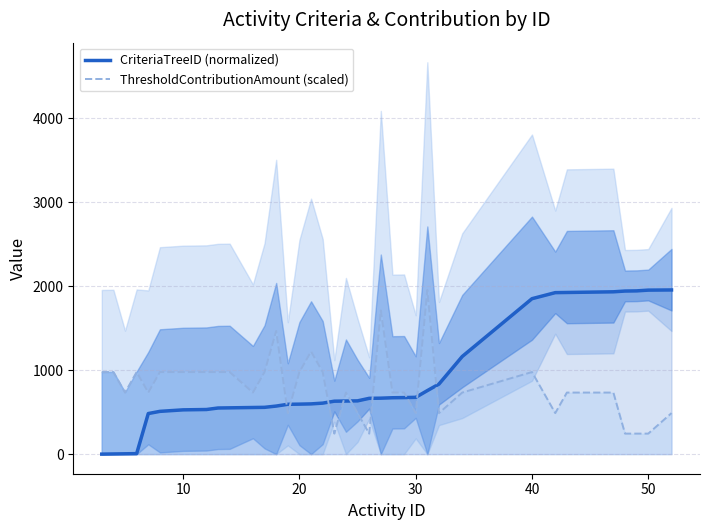

How many values in the CriteriaTreeID (normalized) series are below 634?

20